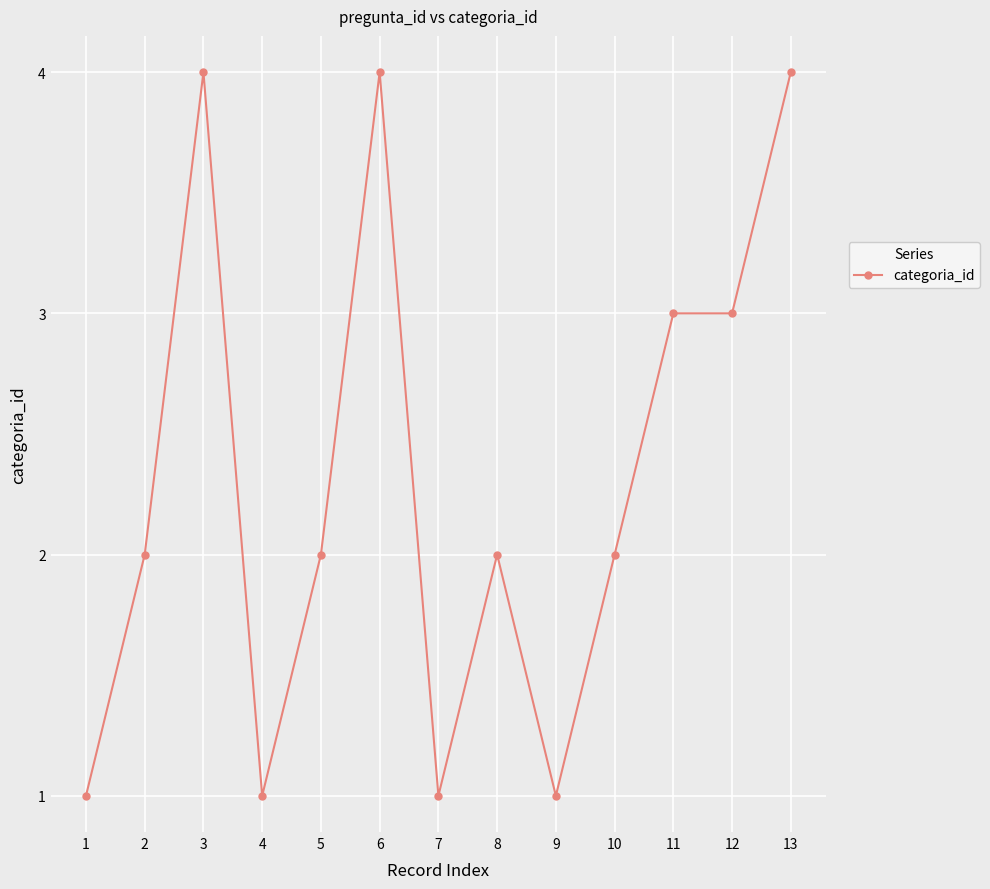

What is the greatest value displayed?

4